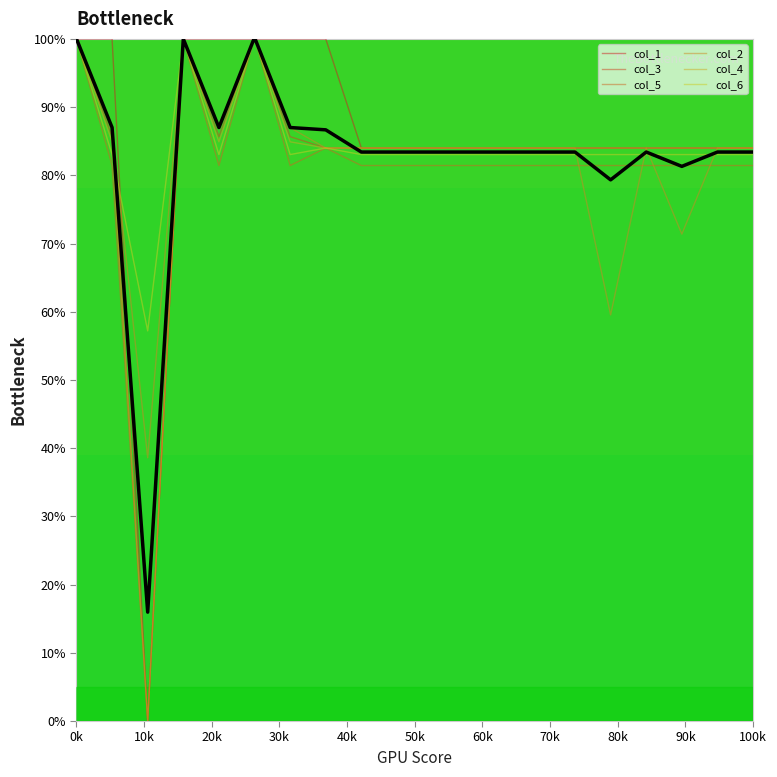

Between 20k and 19, which is larger?

19